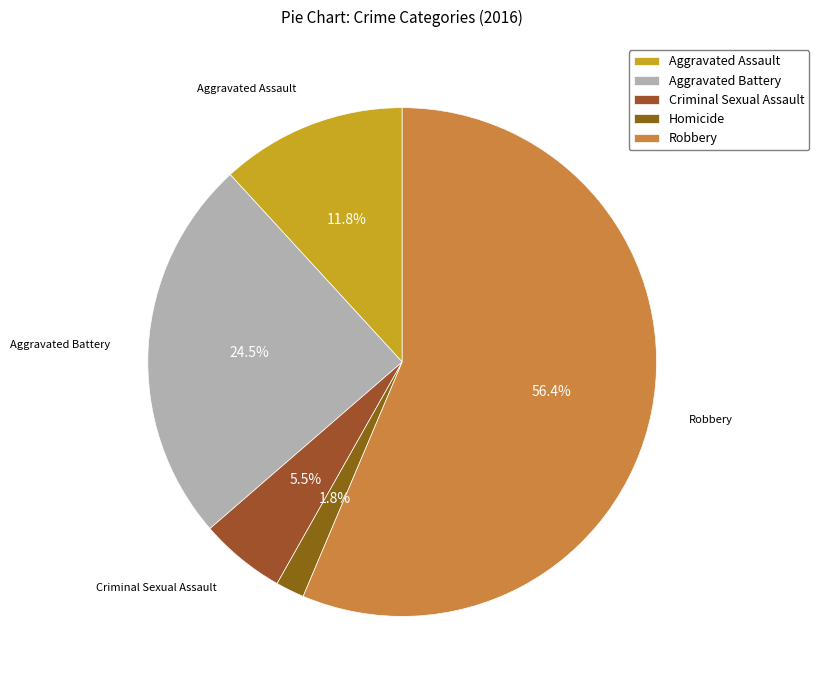

Which category has the smallest portion of the pie?

Homicide